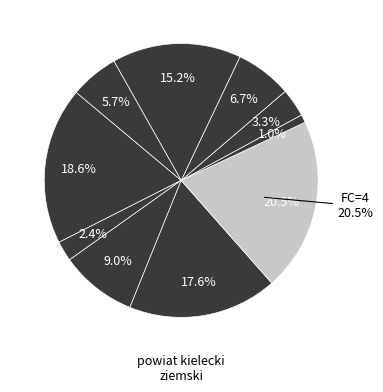

True or false: 2 accounts for 5% of the total.

True